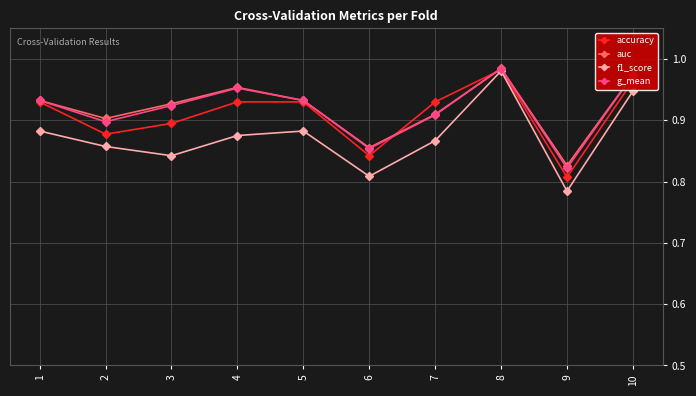

Which series ends up on top after the final intersection of g_mean and accuracy?

g_mean